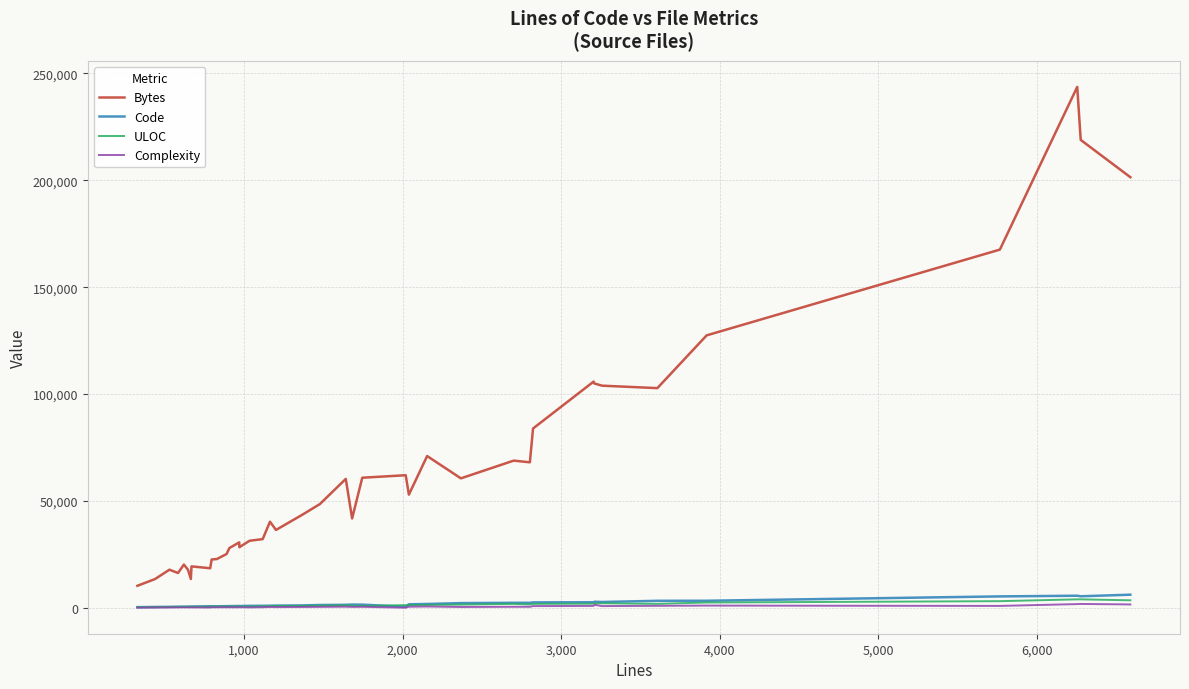

How many lines are shown in the chart?

4